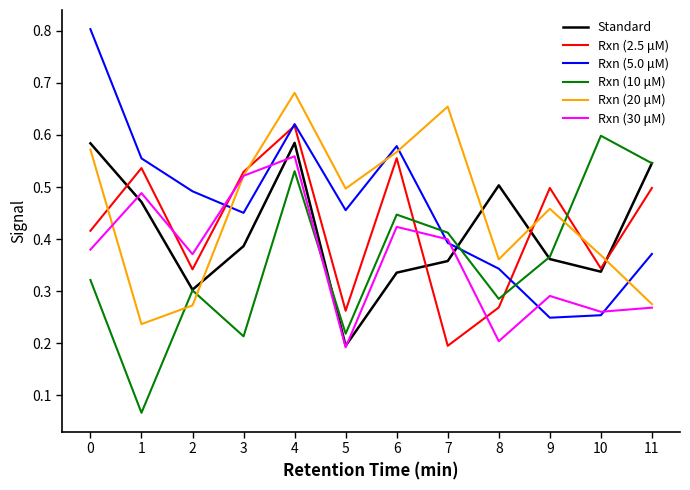

Between which two adjacent categories do Rxn (5.0 μM) and Rxn (20 μM) first intersect?

2 and 3